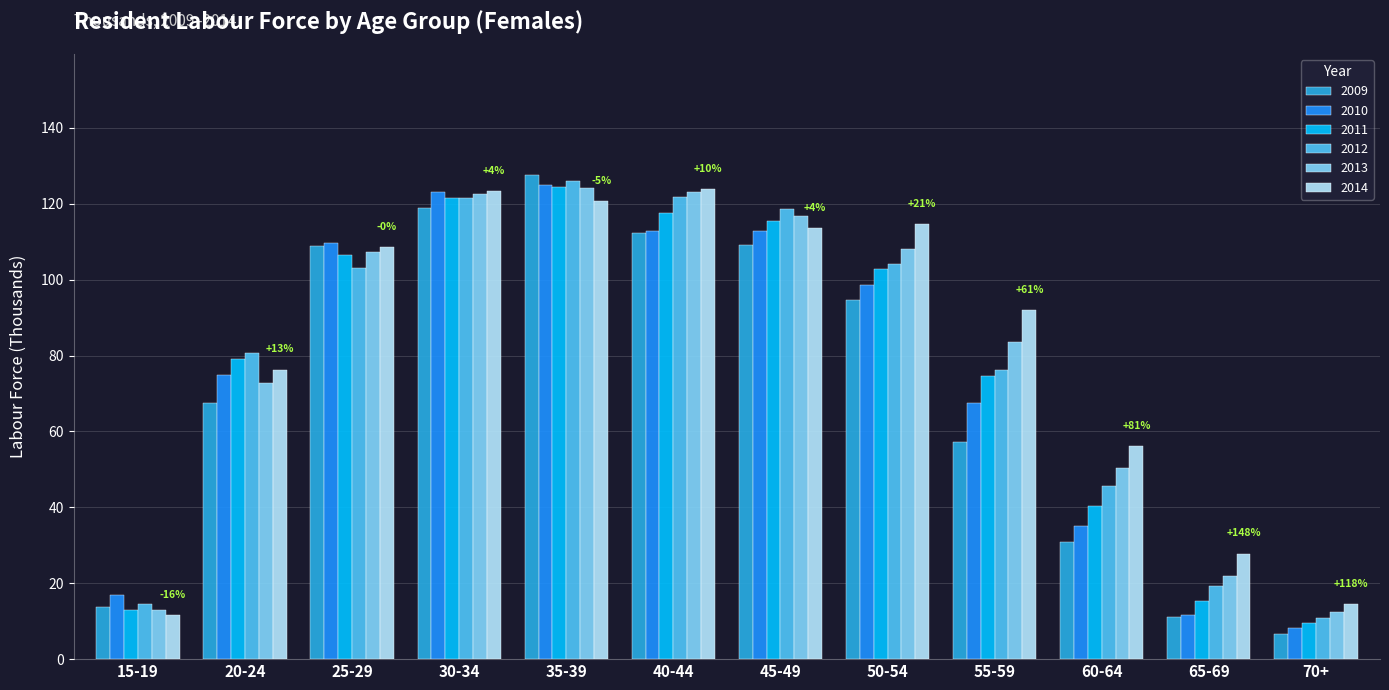

At which label does 2013 first exceed 107?

25-29